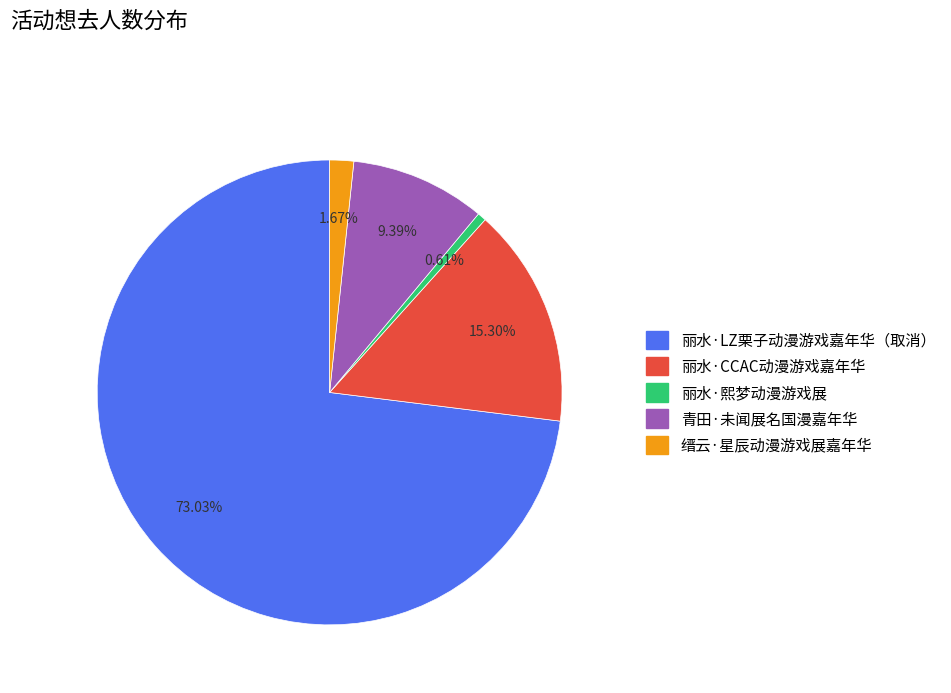

Rank the categories by value from highest to lowest.

丽水·LZ栗子动漫游戏嘉年华（取消）, 丽水·CCAC动漫游戏嘉年华, 青田·未闻展名国漫嘉年华, 缙云·星辰动漫游戏展嘉年华, 丽水·熙梦动漫游戏展